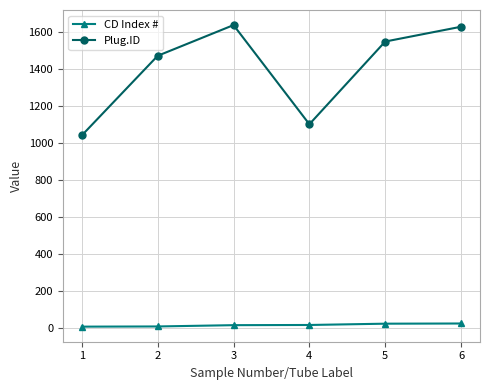

The Plug.ID series shows 1628 at 6. True or false?

True